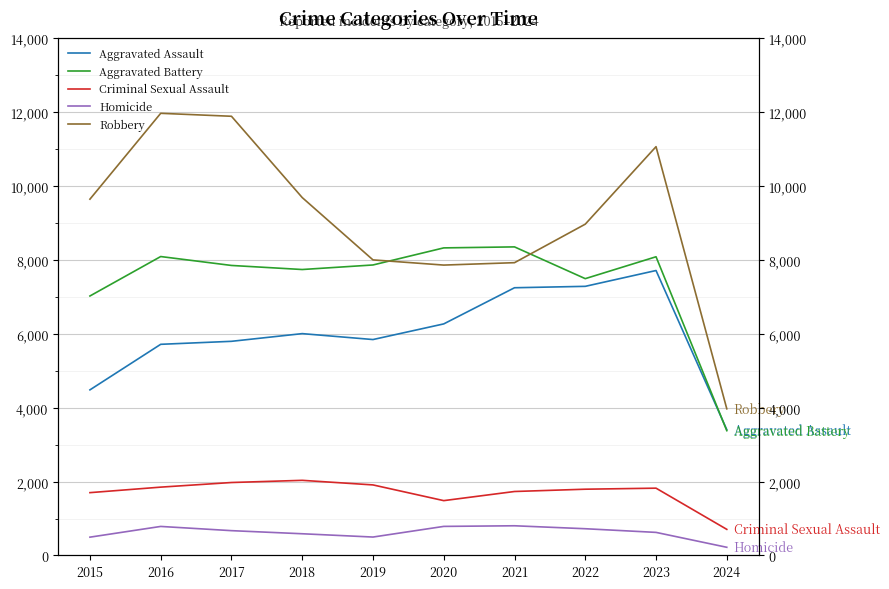

Reading right to left, transcribe all the data shown in this chart.

Aggravated Assault: 3402	7708	7280	7242	6264	5841	6001	5793	5712	4480
Aggravated Battery: 3376	8080	7488	8347	8320	7858	7735	7845	8086	7019
Criminal Sexual Assault: 707	1821	1793	1731	1484	1909	2033	1974	1849	1700
Homicide: 222	625	724	804	787	499	588	672	786	496
Robbery: 3968	11058	8962	7920	7855	7995	9681	11880	11960	9638